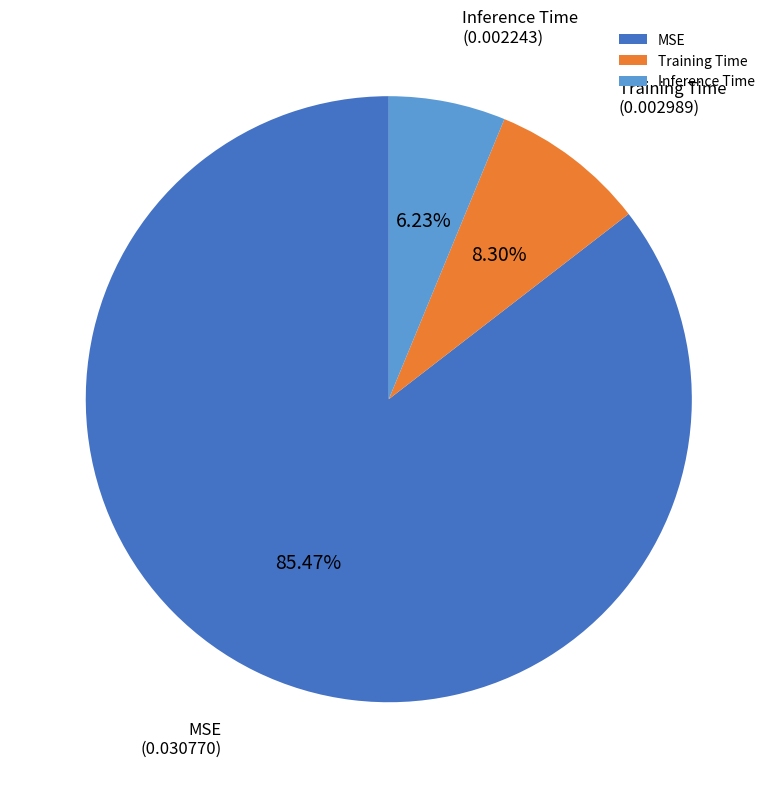

How many slices are in this pie chart?

3